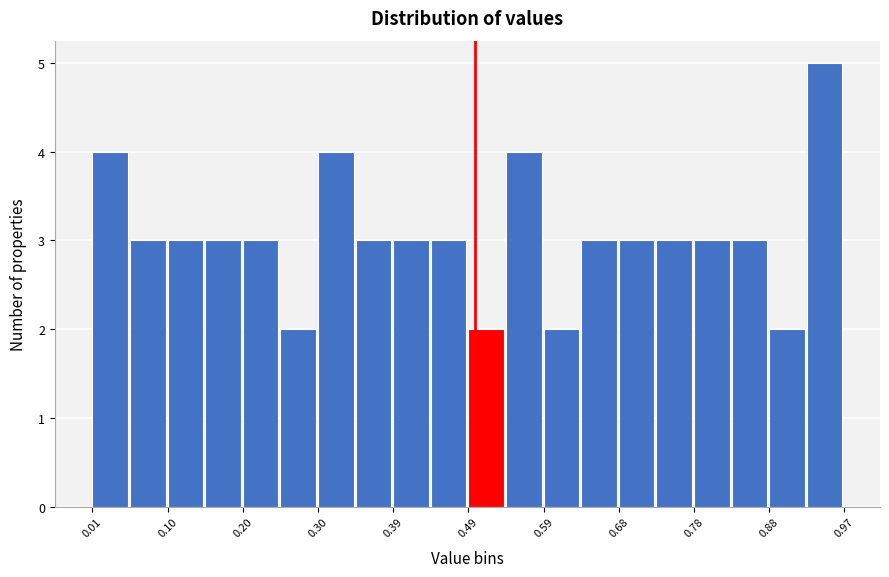

Reading left to right, list every bar in this chart as the range it spans on the x-axis followed by its height. Neither the bar edges nor the heights are printed on the chart, so give them approximately, as read against the axes.

0.01 to 0.06: 4
0.06 to 0.10: 3
0.10 to 0.15: 3
0.15 to 0.20: 3
0.20 to 0.25: 3
0.25 to 0.30: 2
0.30 to 0.35: 4
0.35 to 0.39: 3
0.39 to 0.44: 3
0.44 to 0.49: 3
0.49 to 0.54: 2
0.54 to 0.59: 4
0.59 to 0.64: 2
0.64 to 0.68: 3
0.68 to 0.73: 3
0.73 to 0.78: 3
0.78 to 0.83: 3
0.83 to 0.88: 3
0.88 to 0.93: 2
0.93 to 0.97: 5